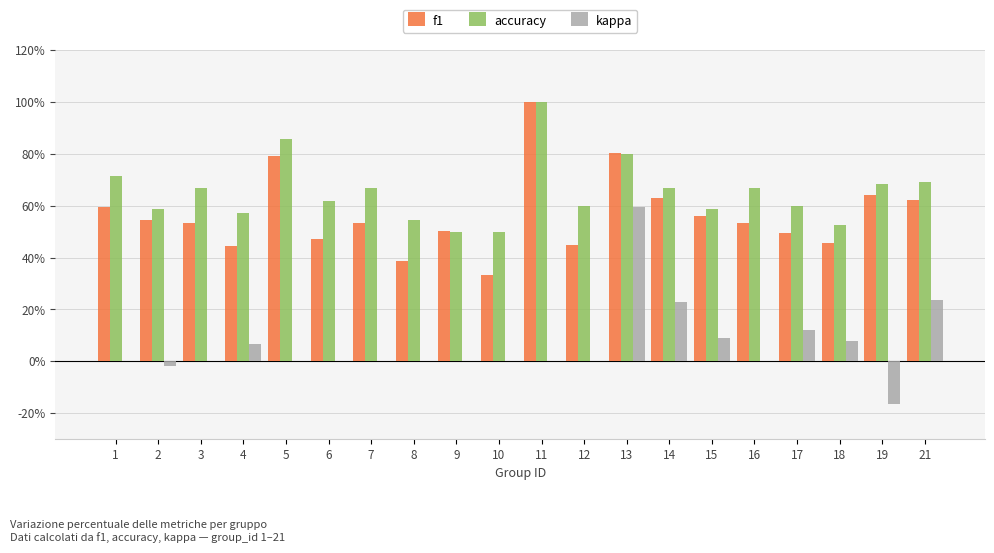

List the labels in order of f1 value, smallest first.

10, 8, 4, 12, 18, 6, 17, 9, 3, 16, 7, 2, 15, 1, 21, 14, 19, 5, 13, 11